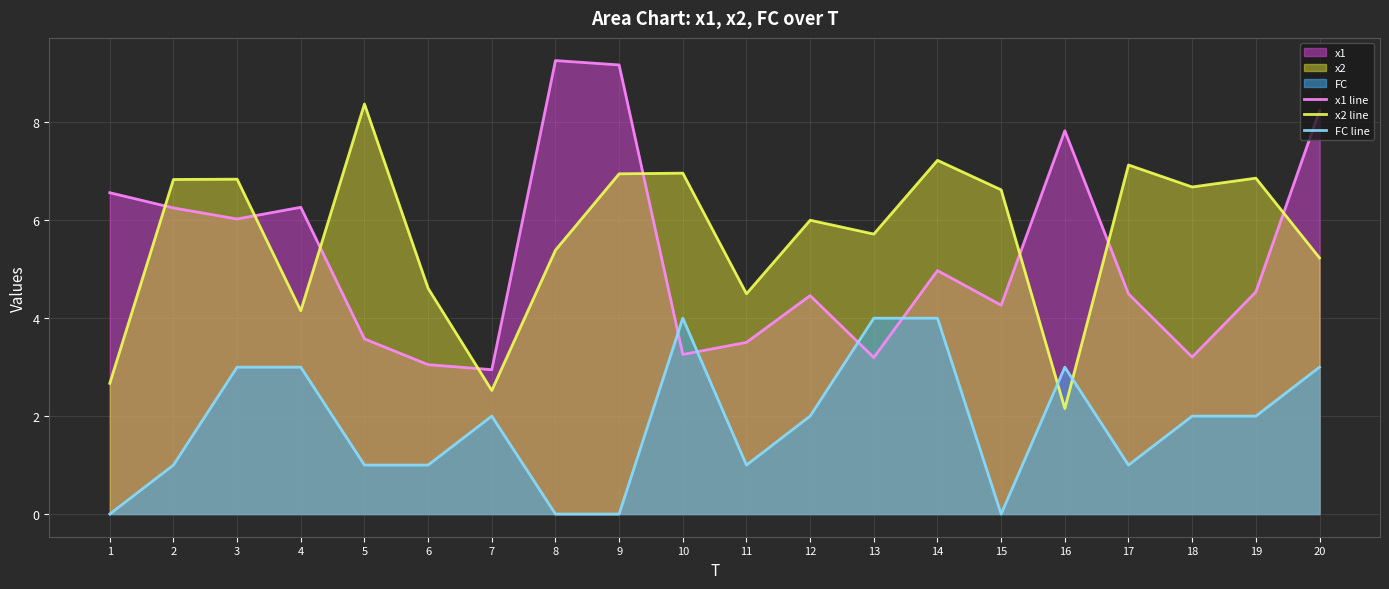

Is it true that x1 line equals 6.0 at 5?

False